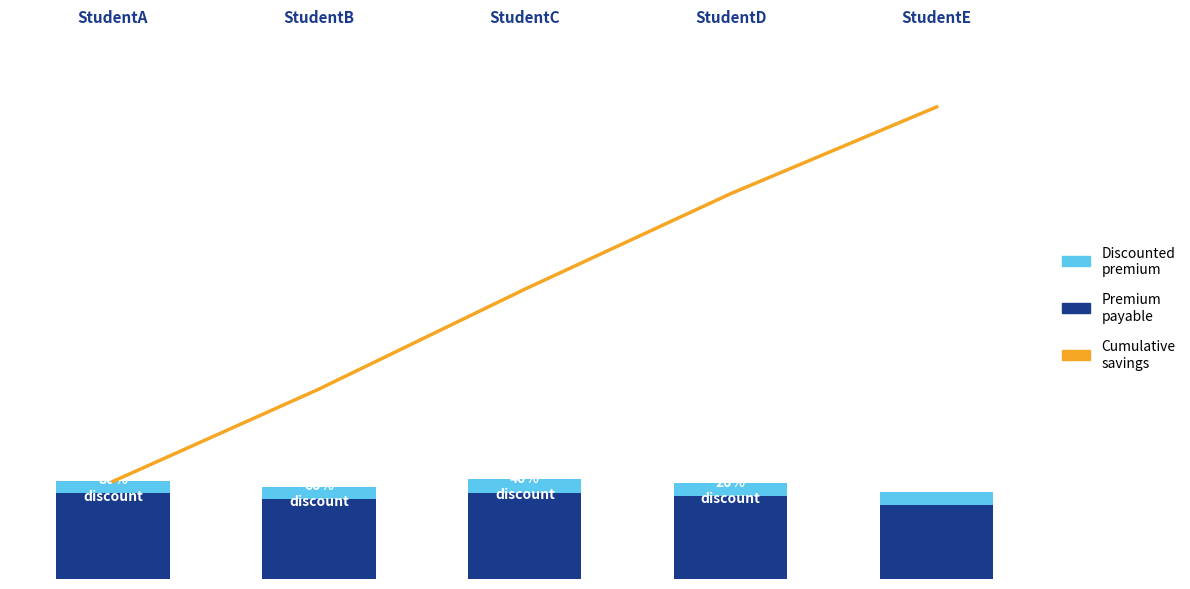

At which category does the chart reach its minimum across all series?

StudentA